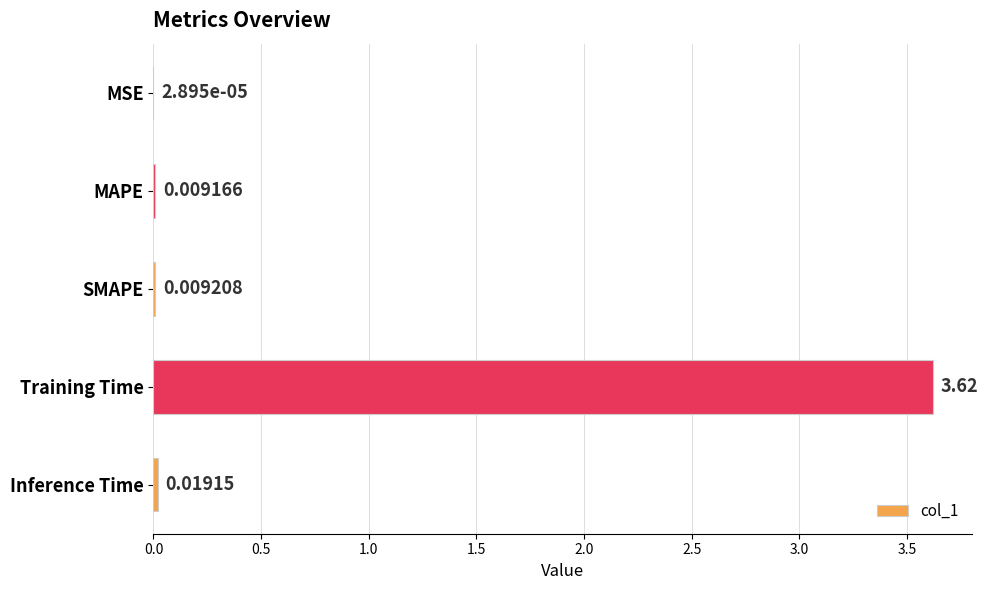

What is the sum of all values?

3.7